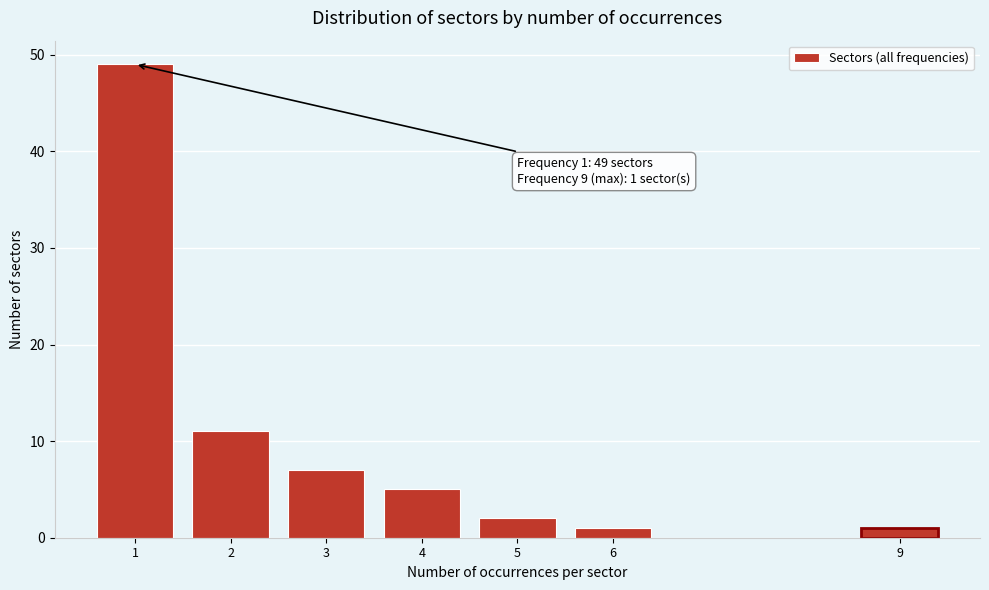

Reading left to right, what are all the values shown in this chart?

49	11	7	5	2	1	1